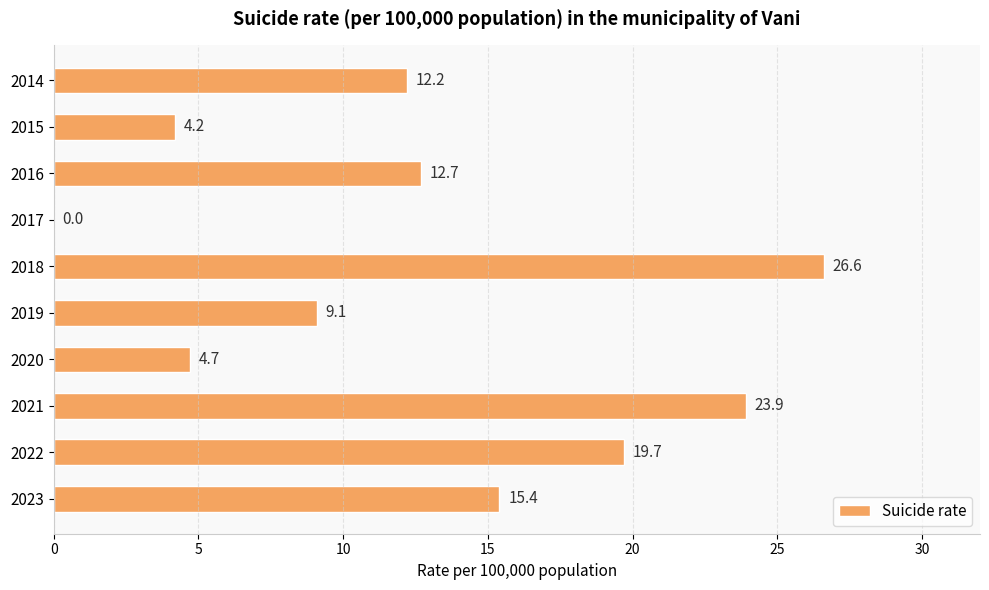

What is the sum of all values?

128.5